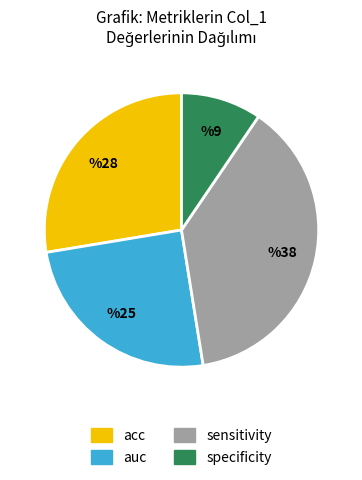

Does any single category account for the majority?

No